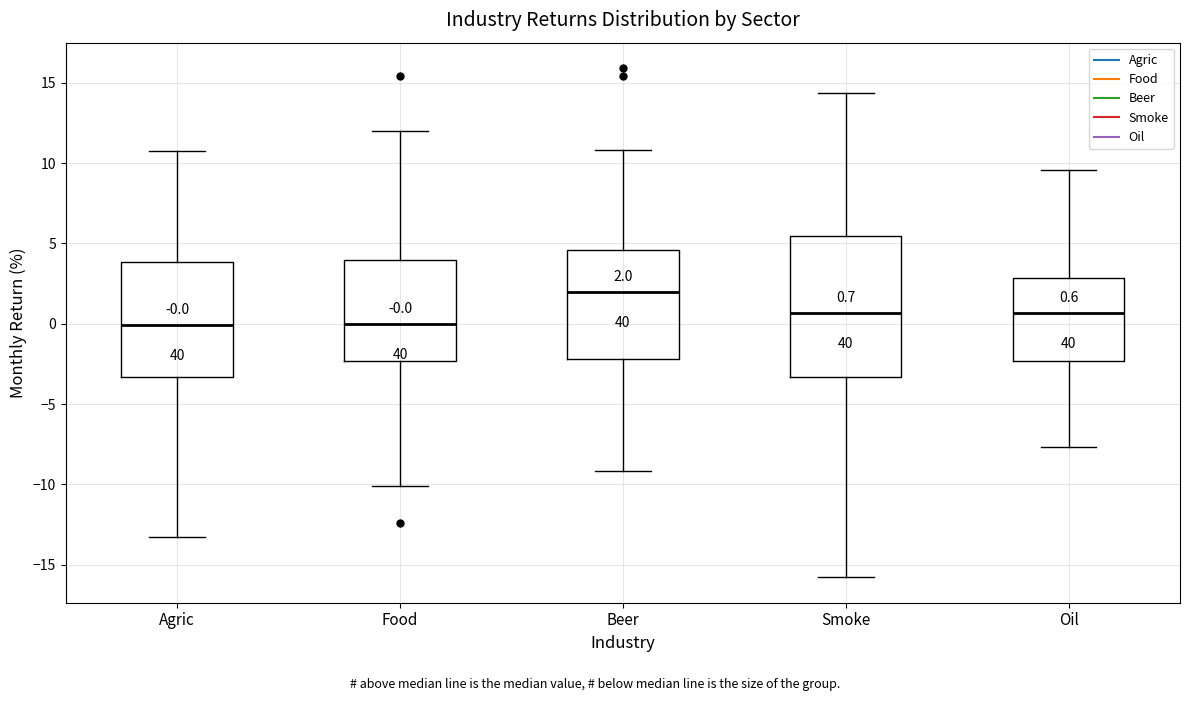

Comparing the boxes themselves (not the whiskers), which one is the tallest?

Smoke